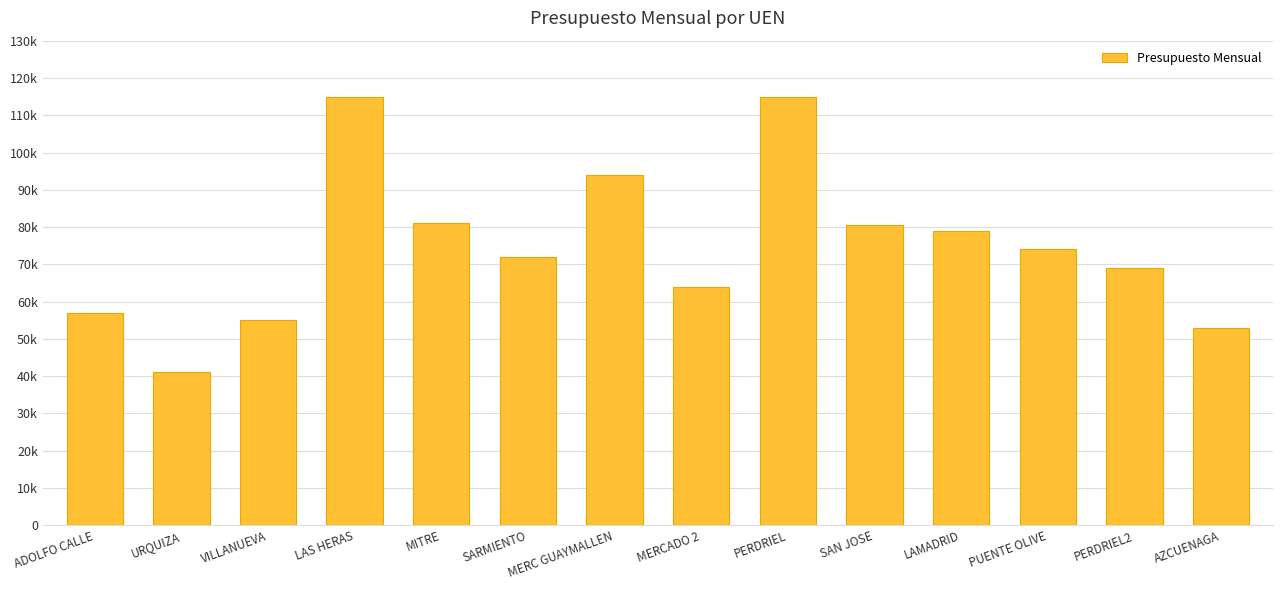

What is the difference between the second highest and second lowest values?

62000